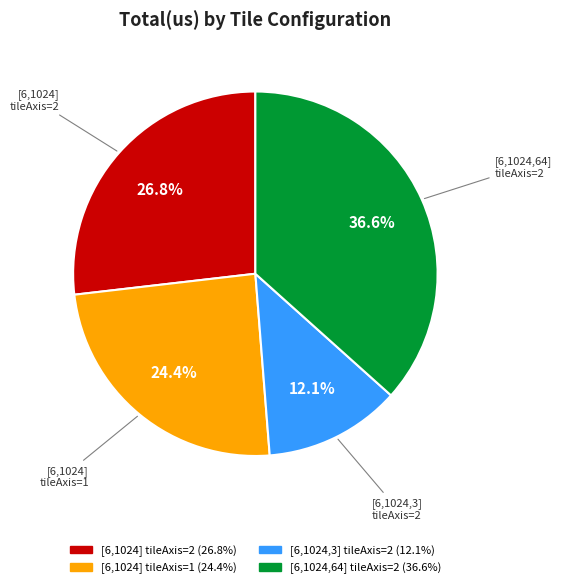

Is there a majority slice in this chart?

No